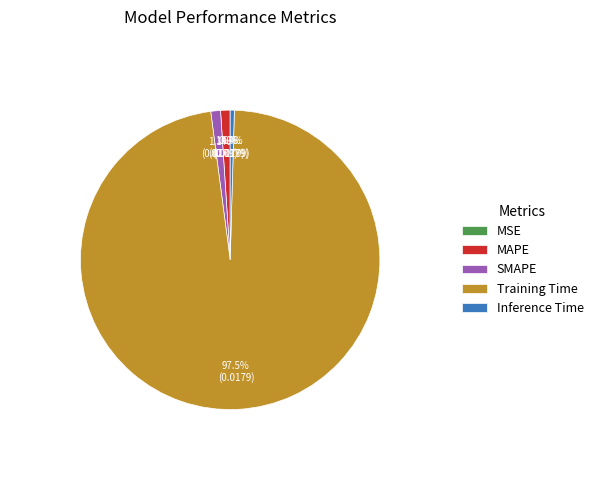

What is the total percentage of Inference Time and Training Time?

97.9%